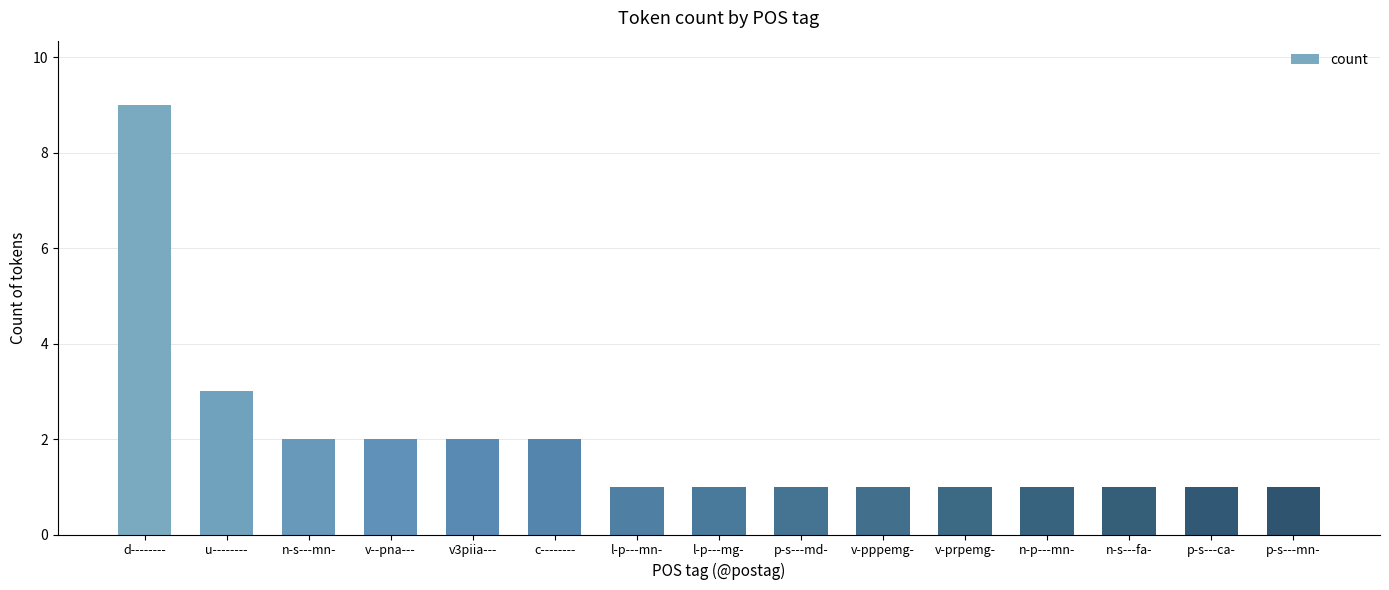

What is the difference between the values at p-s---mn- and d--------?

8